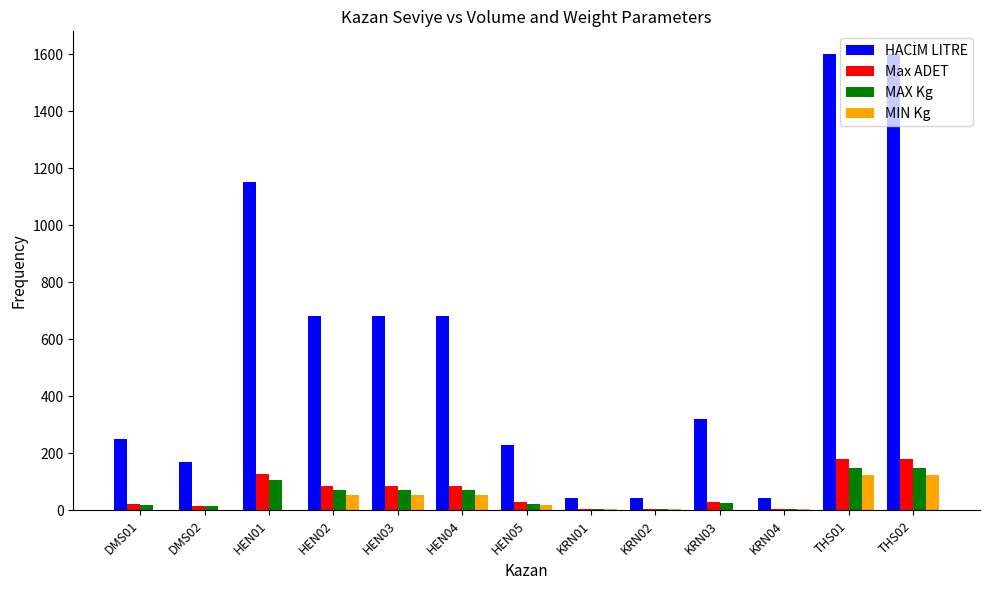

What is the maximum value for MIN Kg?

123.0